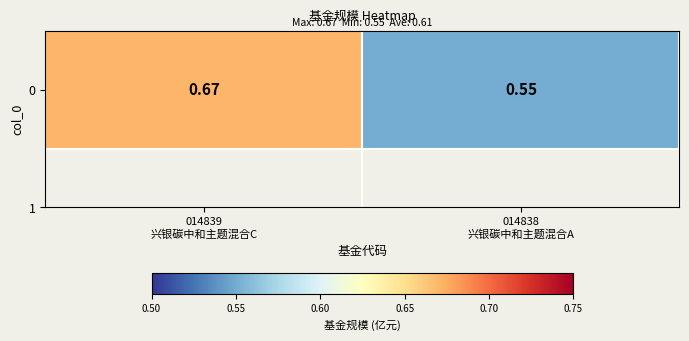

What is the difference between the maximum and minimum values?

0.1